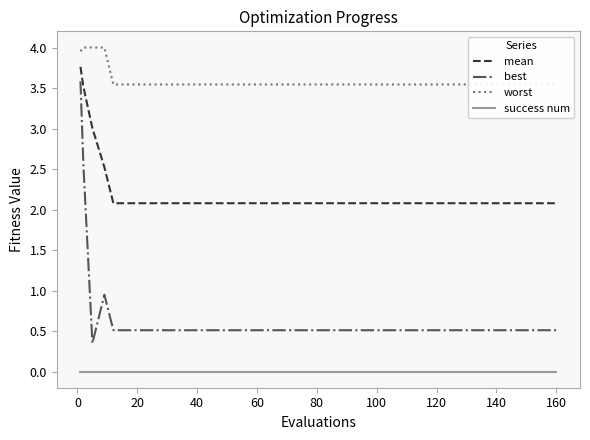

How many distinct data groups are displayed?

4